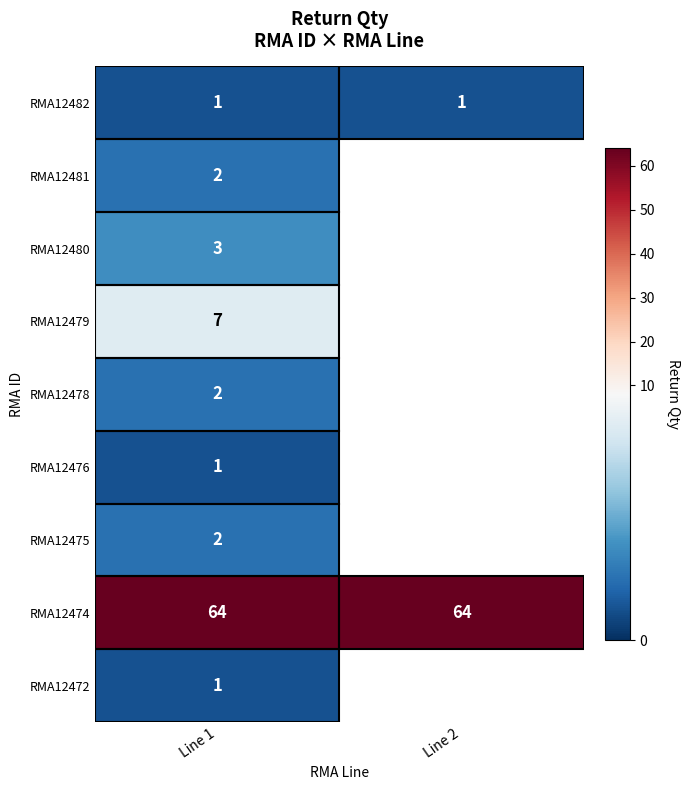

What is the difference between the highest and lowest values at Line 1?

63